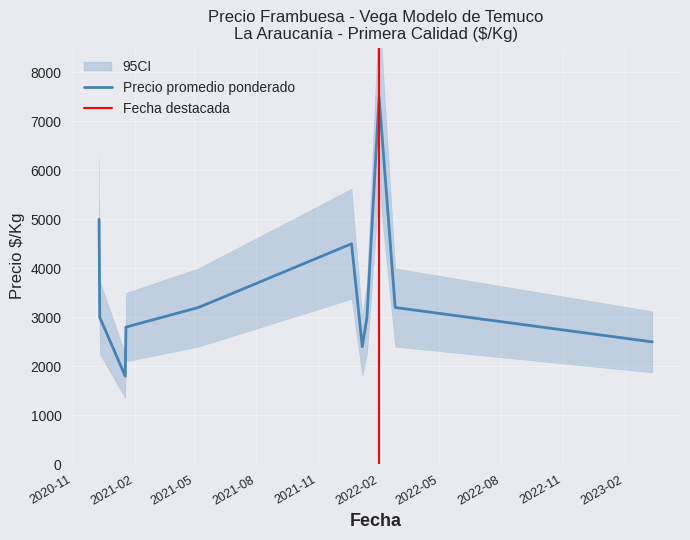

True or false: Precio maximo and Precio minimo intersect in this chart.

False